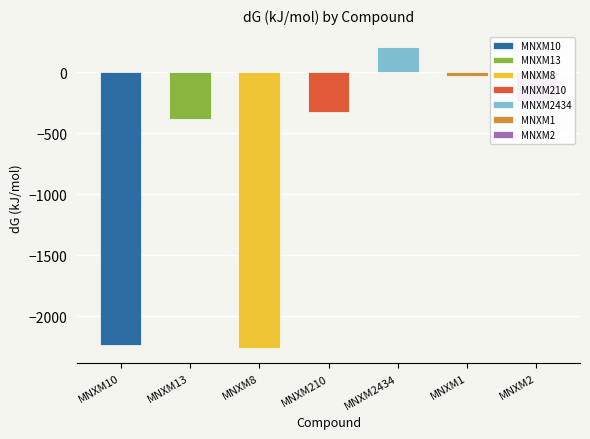

At which category does the chart reach its minimum across all series?

MNXM8